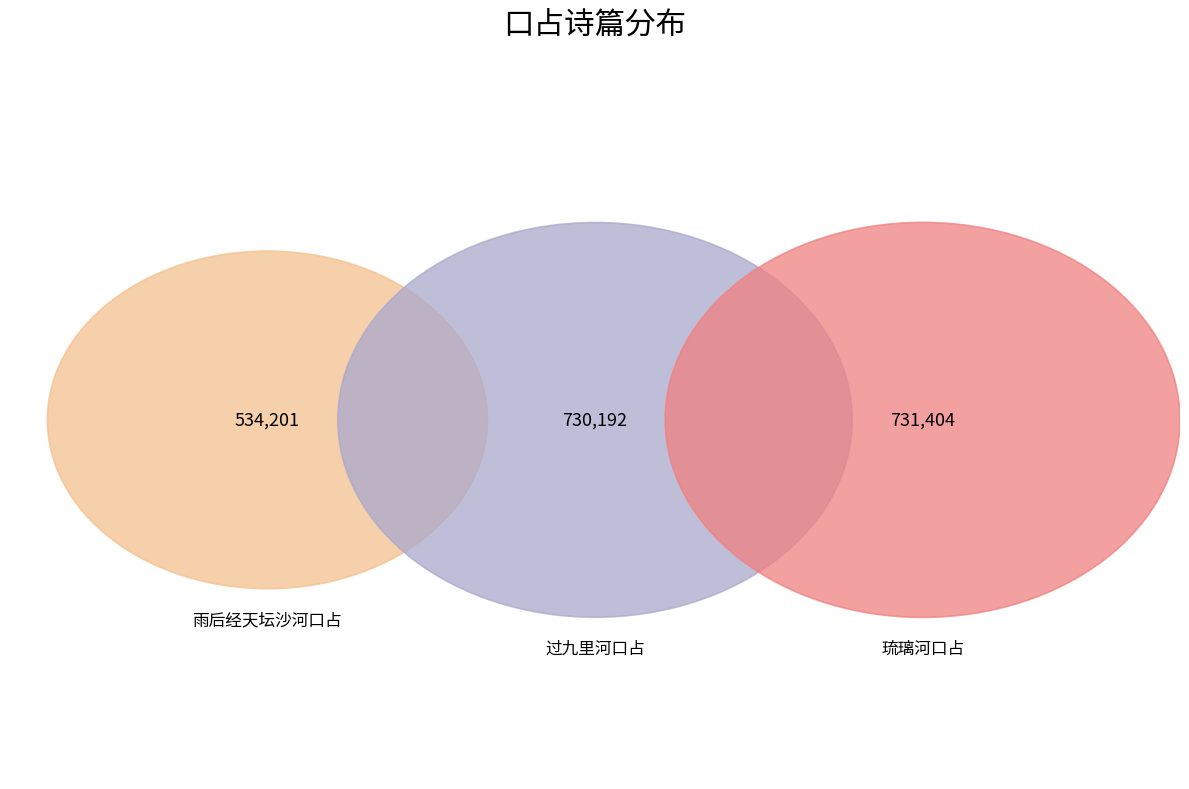

Is it true that 雨后经天坛沙河口占 is 19% of the pie?

False